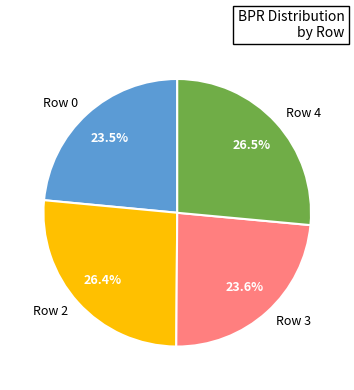

Between Row 4 and Row 0, which is larger?

Row 4